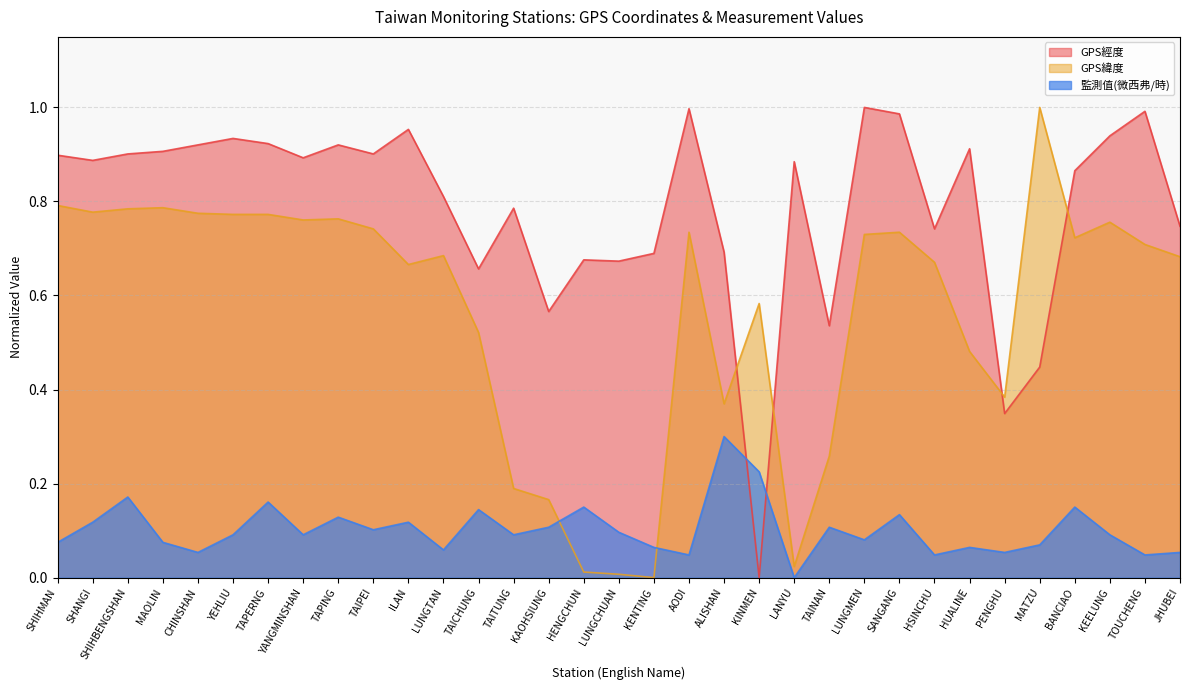

What position from the left is TAITUNG?

14